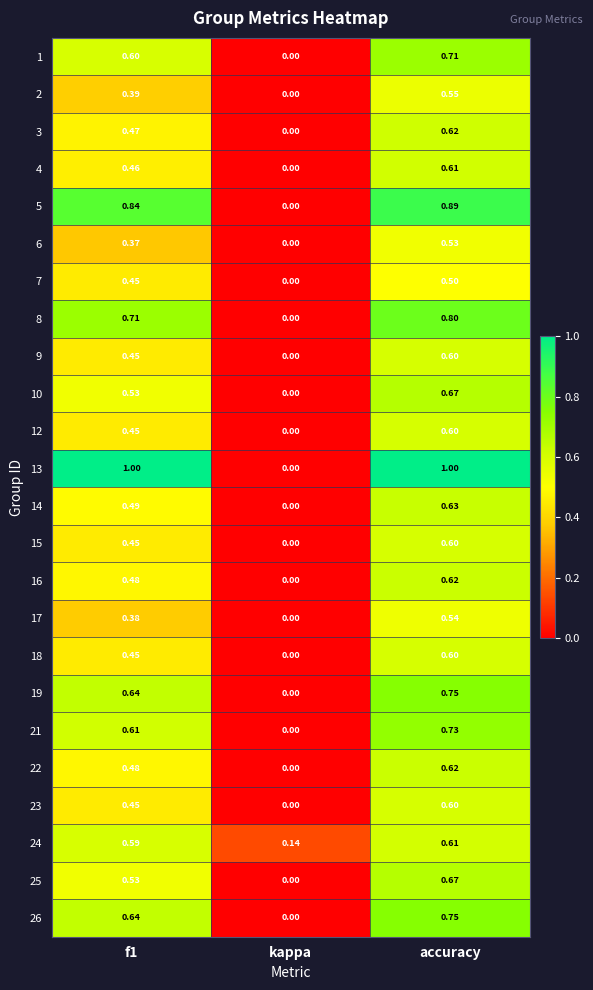

Which series has the widest spread of values?

13